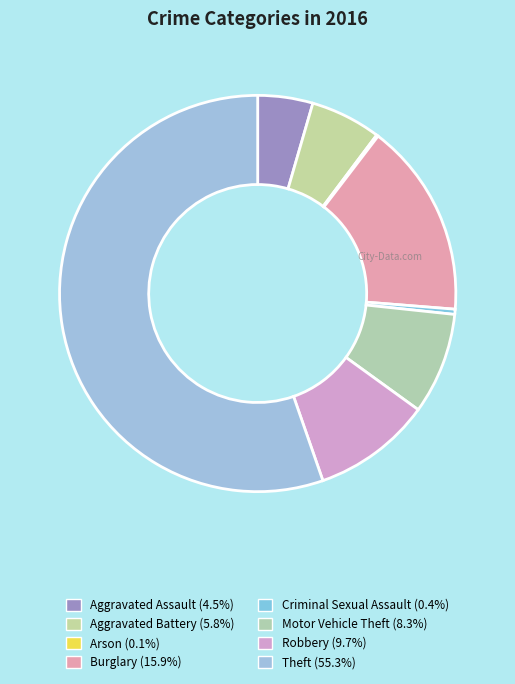

What percentage is the Burglary slice, to the nearest percent?

16%